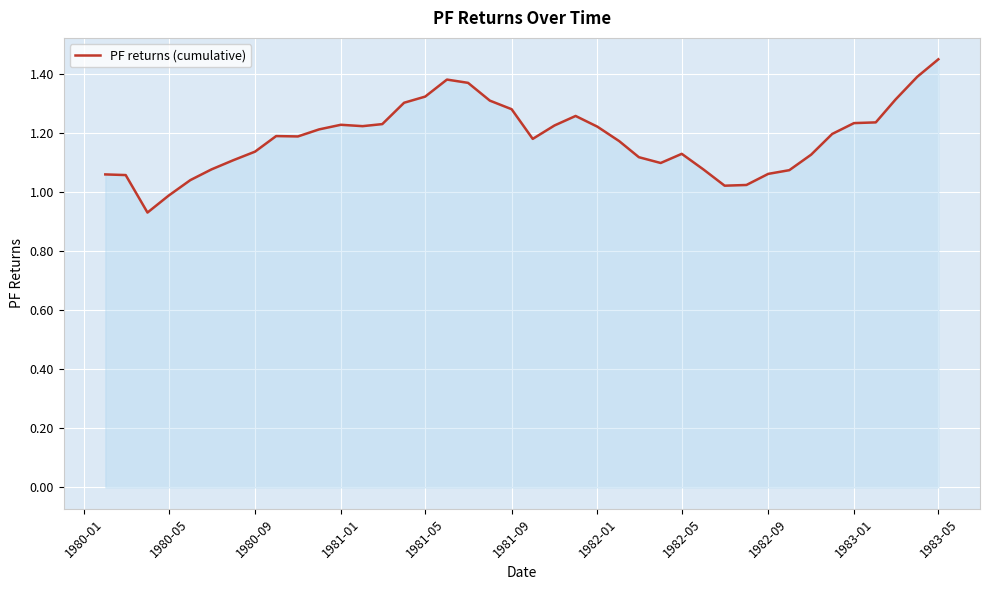

Which category has the highest value across all series?

1983-05